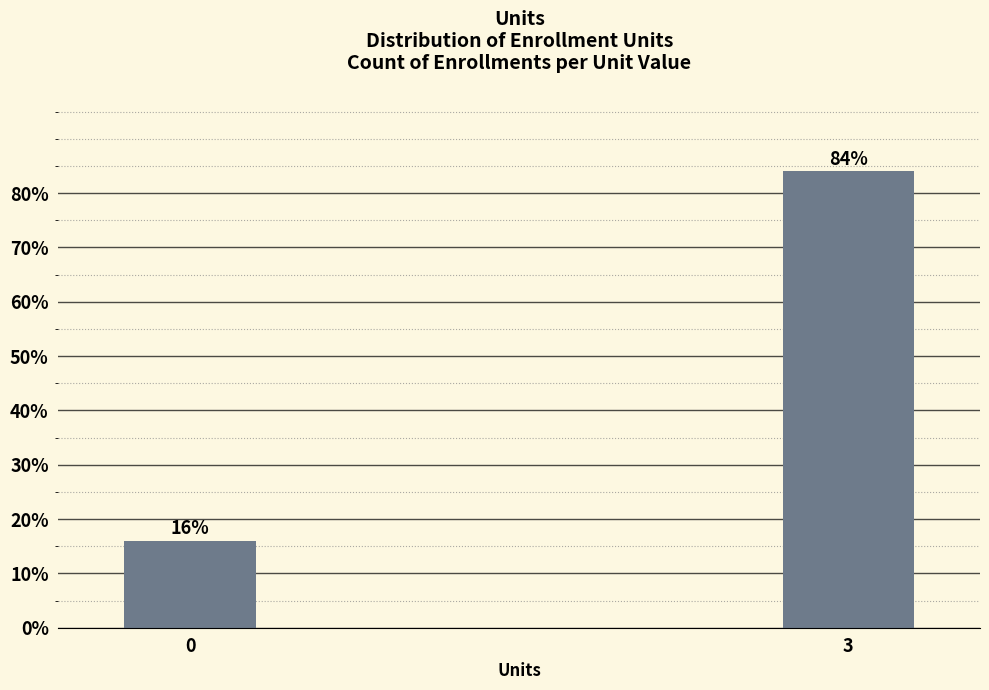

Reading right to left, transcribe all the data shown in this chart.

3=84	0=16